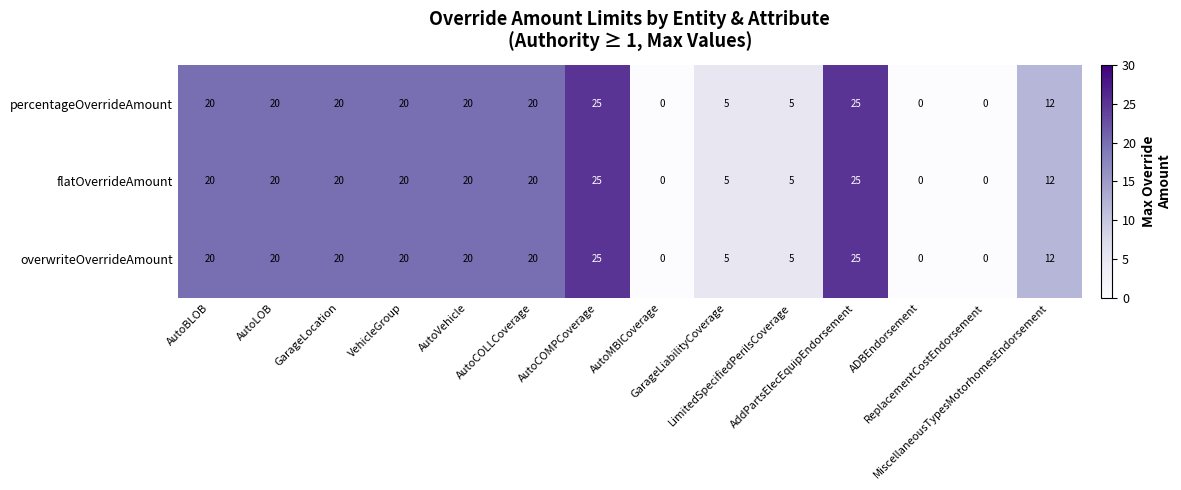

What is the highest value of the flatOverrideAmount series?

25